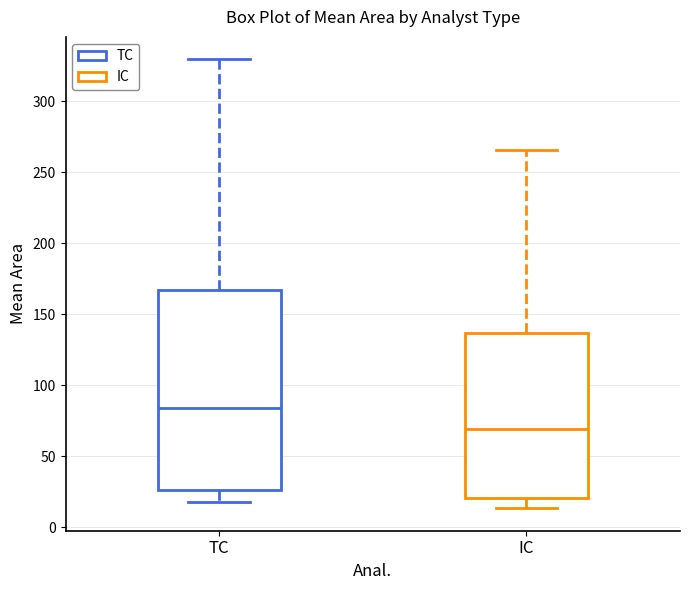

Reading left to right, read every box against the y-axis: the position of its median line, the range the box covers, and the ends of its whiskers. The values are not printed on the chart, so give them approximately, as read against the axis.

TC: median 85, box 25 to 165, whiskers 20 to 330
IC: median 70, box 20 to 135, whiskers 15 to 265